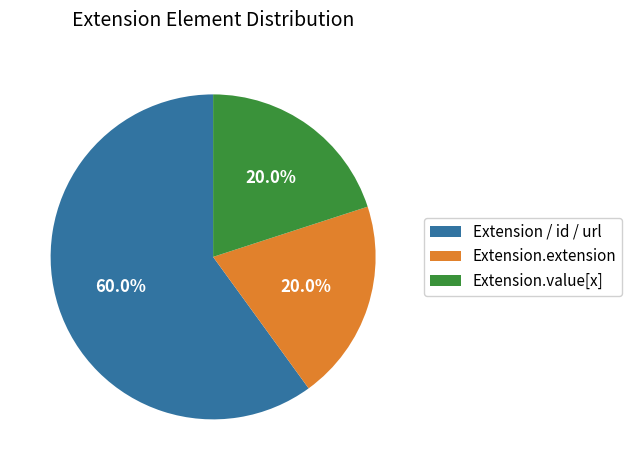

Which category has the biggest portion of the pie?

Extension / id / url